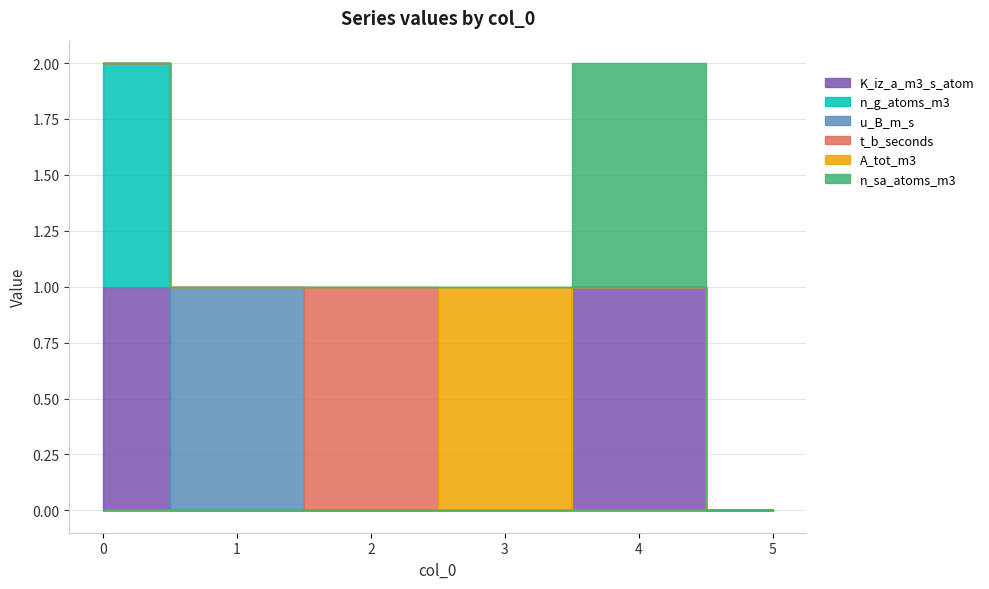

Does the chart display data point markers on the line(s)?

No